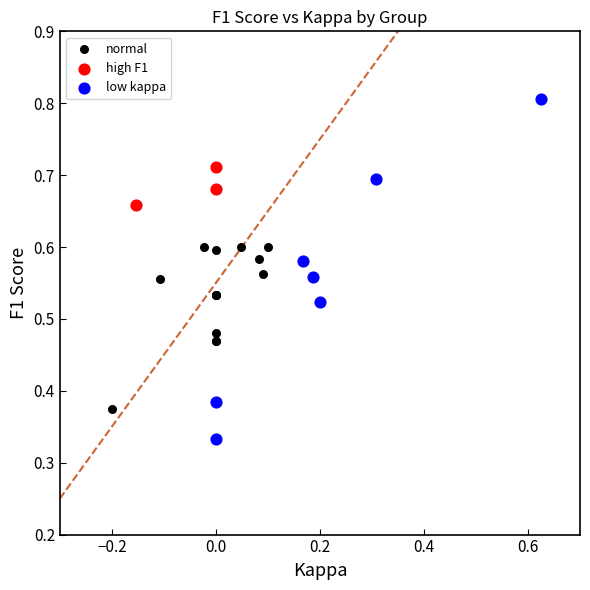

Which series reaches the minimum Y coordinate?

low kappa